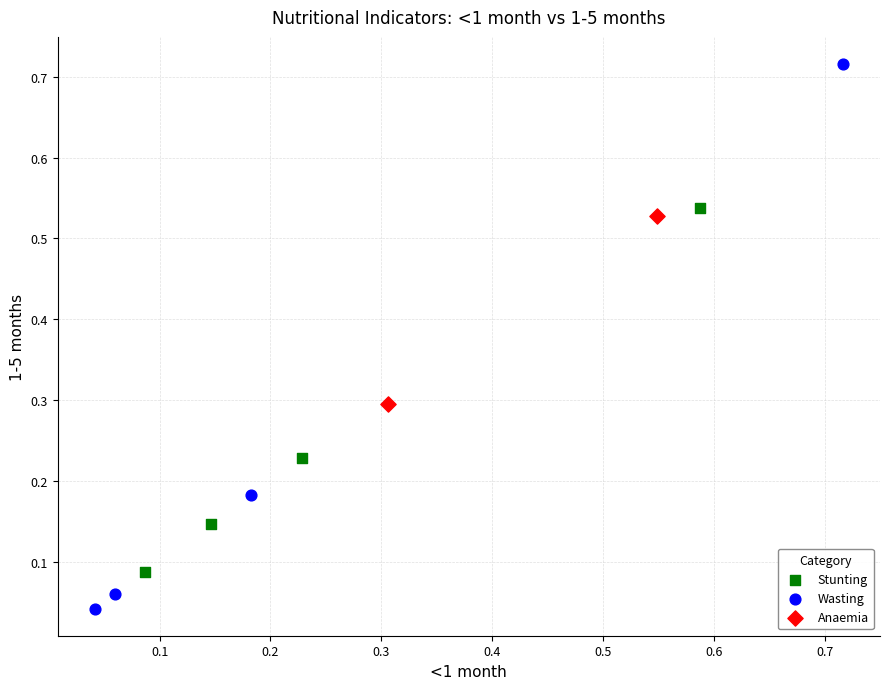

Which series contains the highest Y value?

Wasting